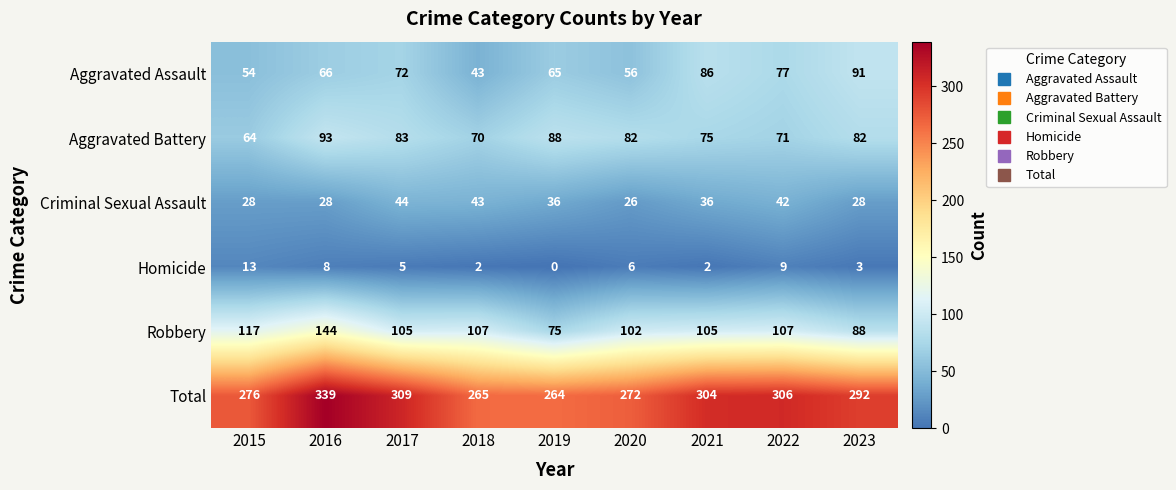

Which series has the largest total across all categories?

Total